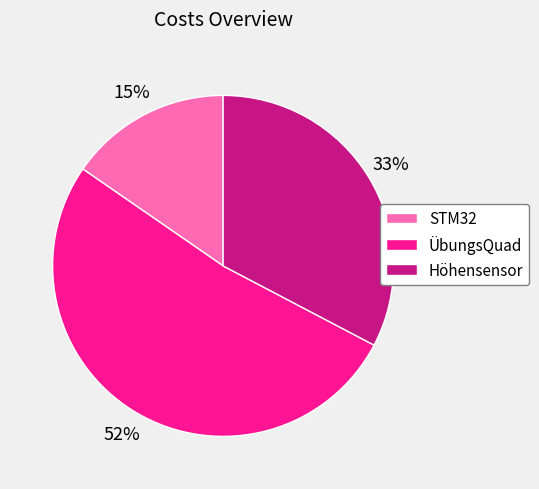

Which slice is the largest?

ÜbungsQuad